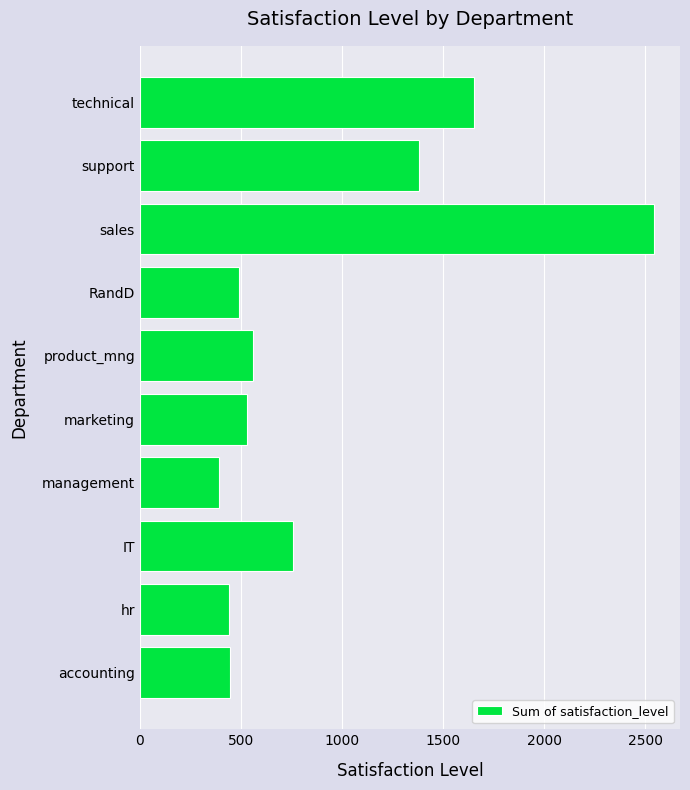

At which category does the chart reach its peak across all series?

sales